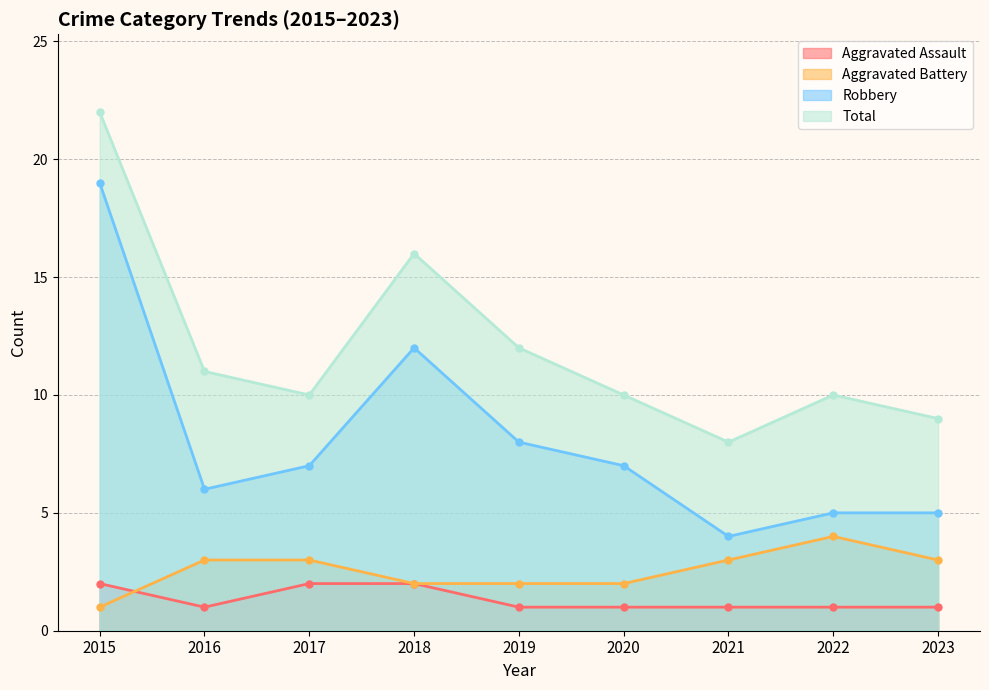

True or false: Aggravated Battery and Robbery cross at least once.

False